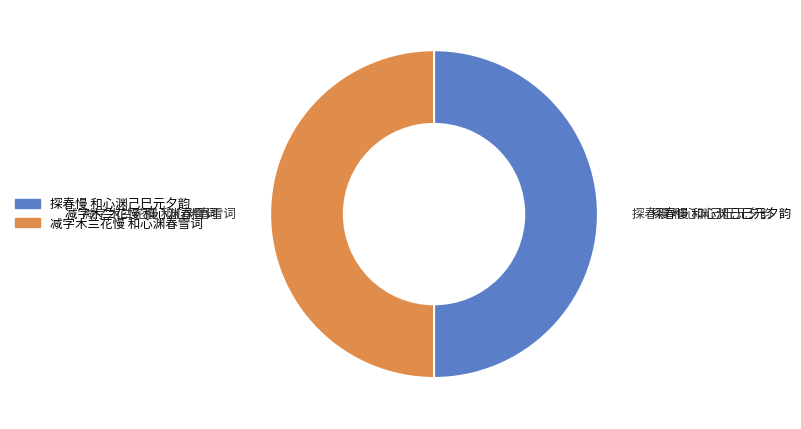

The 减字木兰花慢 和心渊春雪词 slice represents 50% of the pie. True or false?

True